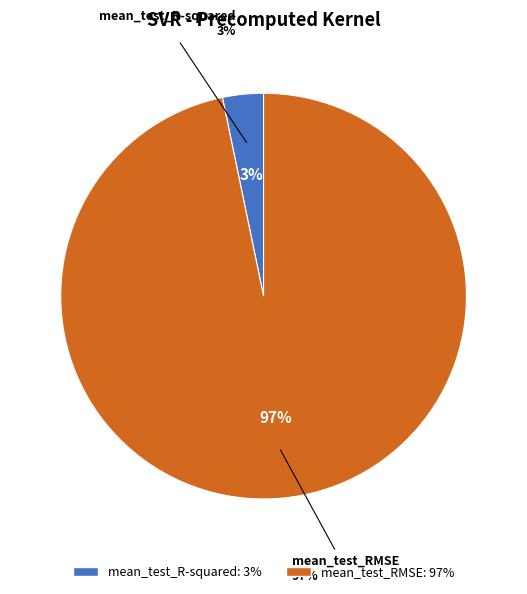

Rank the categories by value from lowest to highest.

mean_test_R-squared, mean_test_RMSE